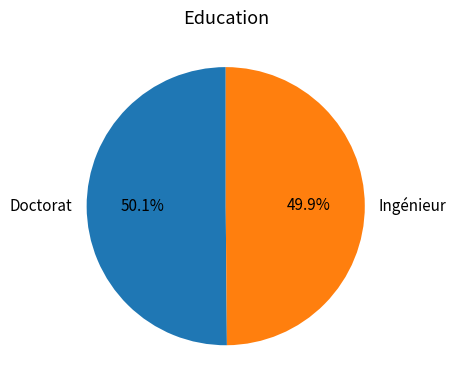

To the nearest percent, what portion does Doctorat represent?

50%